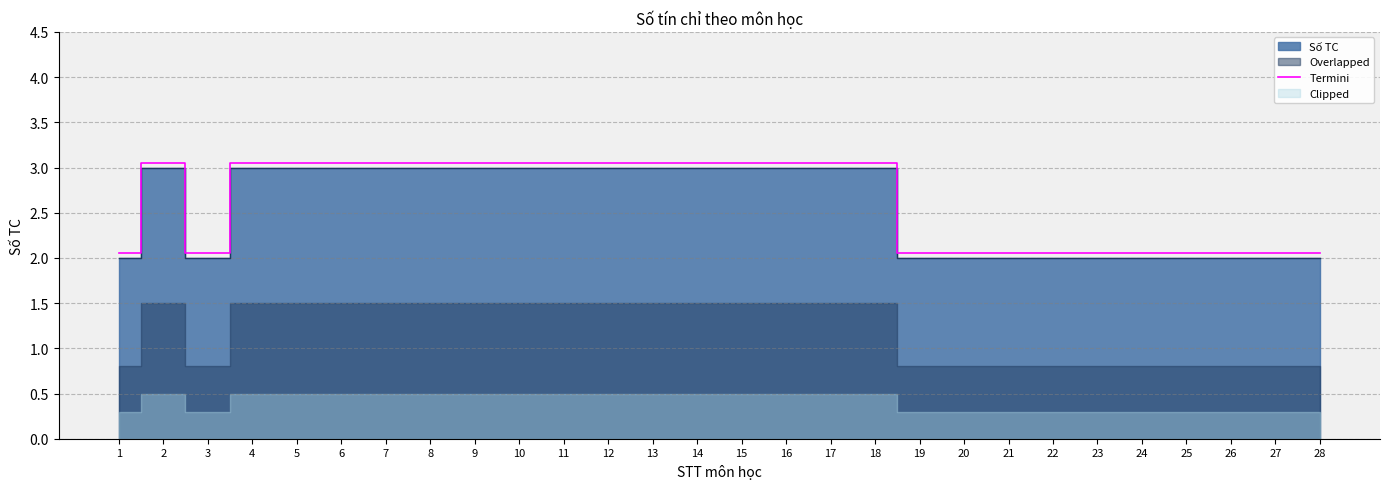

List the labels in order of value, smallest first.

1, 3, 19, 20, 21, 22, 23, 24, 25, 26, 27, 28, 2, 4, 5, 6, 7, 8, 9, 10, 11, 12, 13, 14, 15, 16, 17, 18